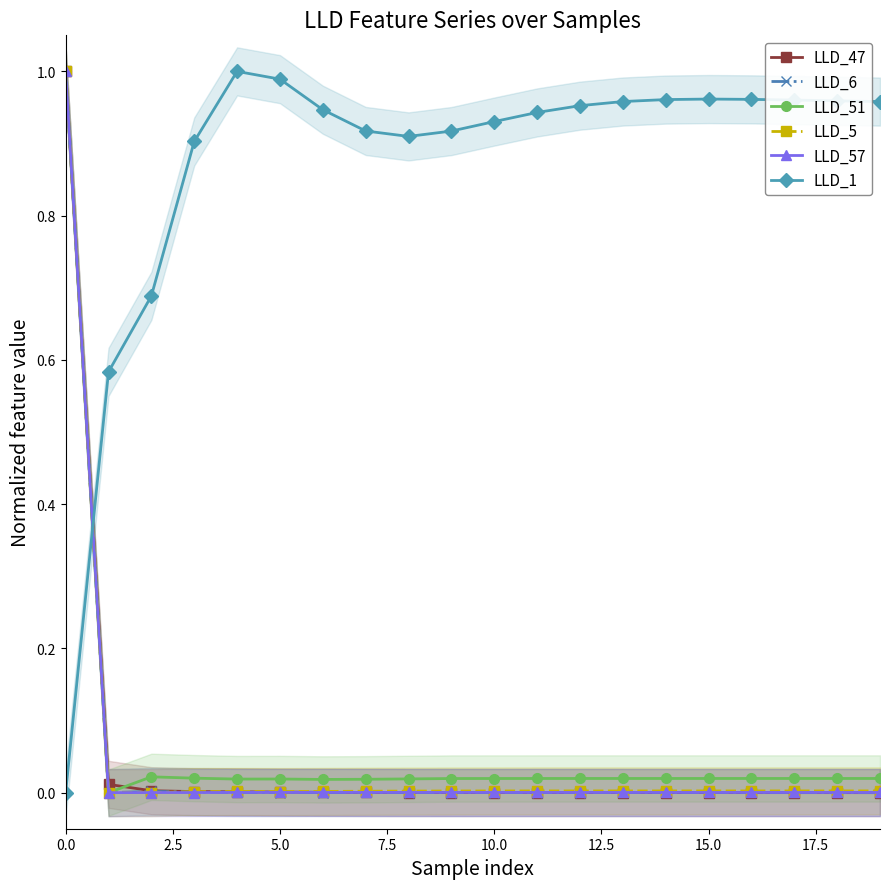

True or false: LLD_5 has more than 0 points higher than both neighbors.

True